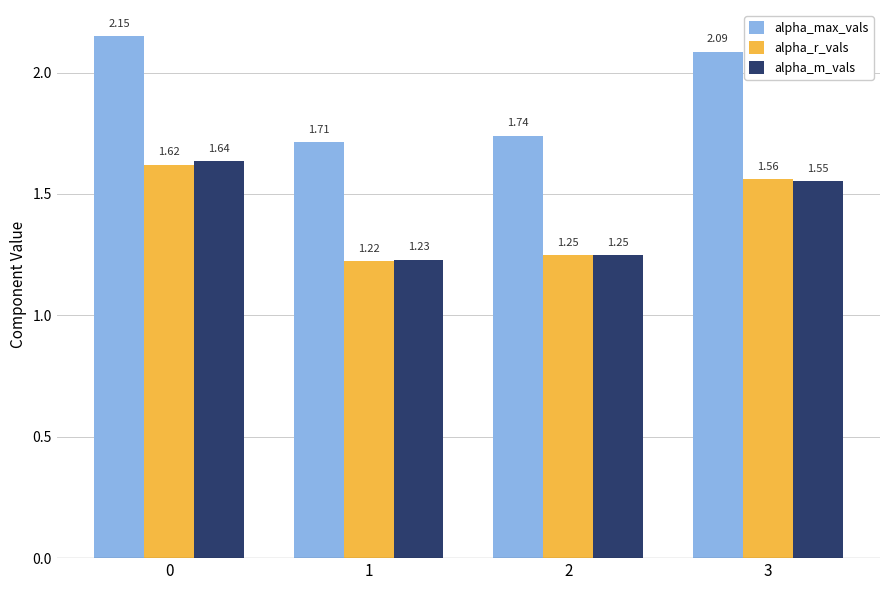

What are all the series names shown in the legend?

alpha_max_vals, alpha_r_vals, alpha_m_vals